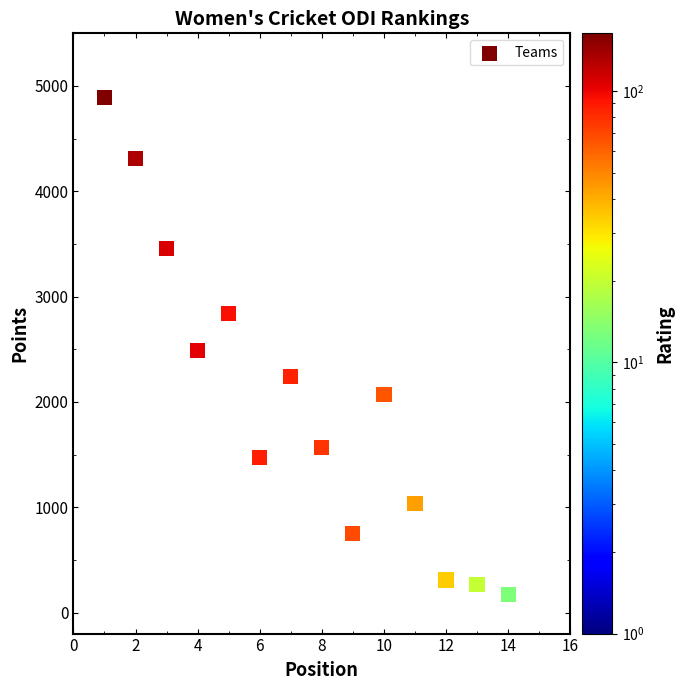

What is the range of Y values (max minus min)?

4889